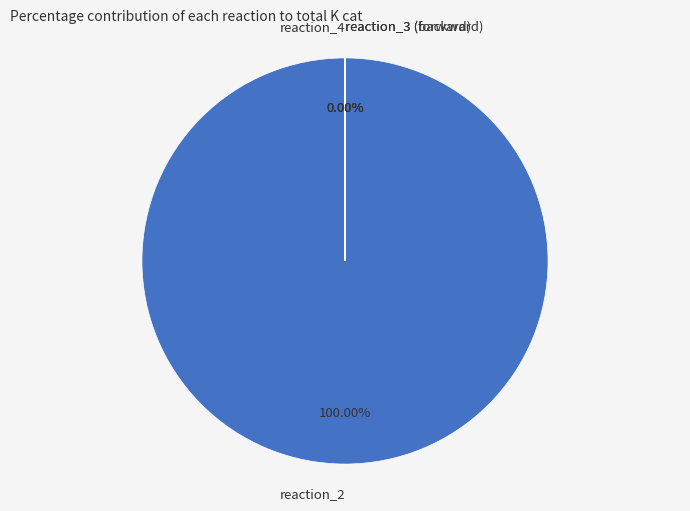

True or false: reaction_2 accounts for 99% of the total.

False